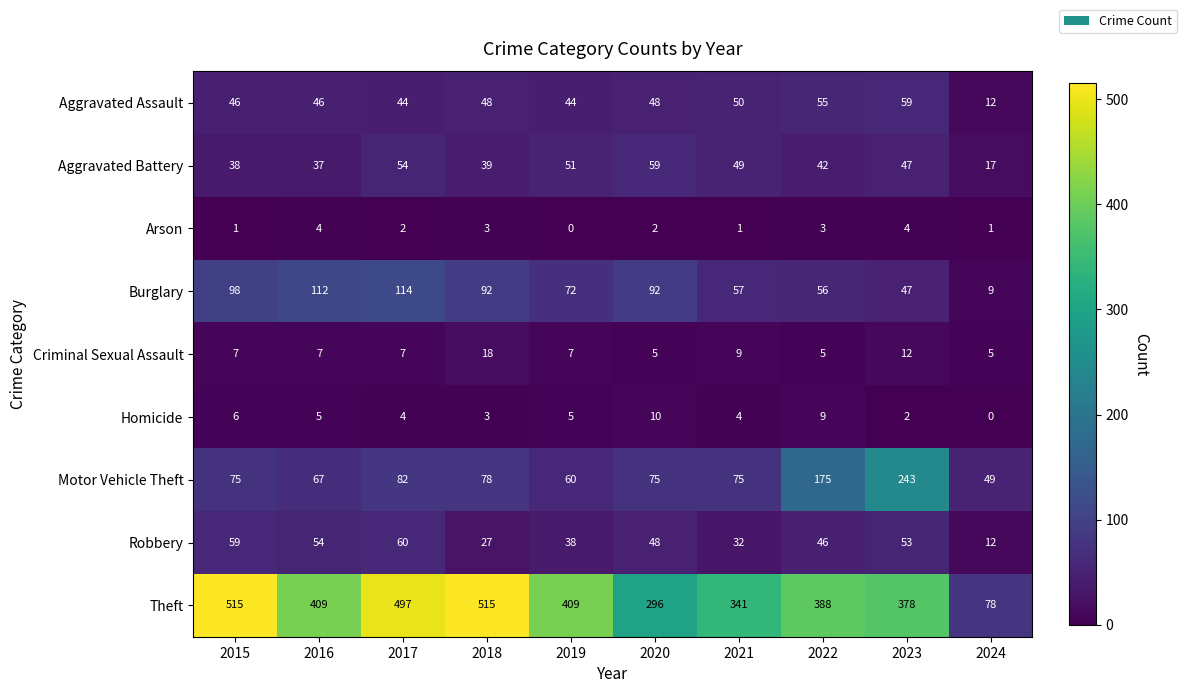

What is the difference between the maximum and minimum values in the Motor Vehicle Theft series?

194